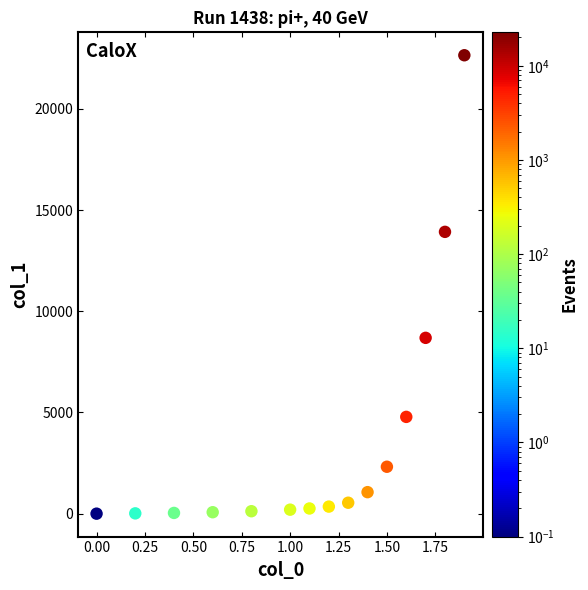

What is the range of X values (max minus min)?

1.9